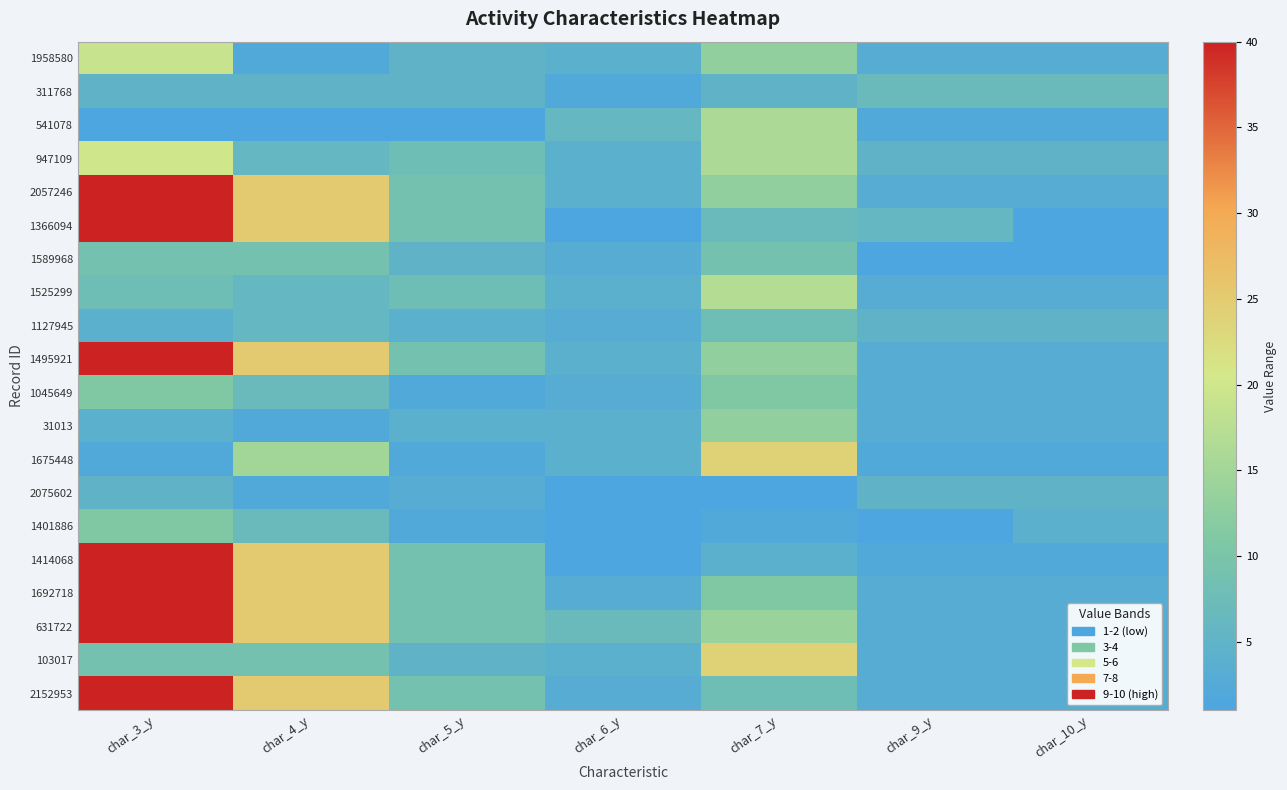

Rank the series by their maximum value, from highest to lowest.

2057246, 1366094, 1495921, 1414068, 1692718, 631722, 2152953, 1675448, 103017, 947109, 1958580, 1525299, 541078, 31013, 1045649, 1401886, 1589968, 1127945, 311768, 2075602